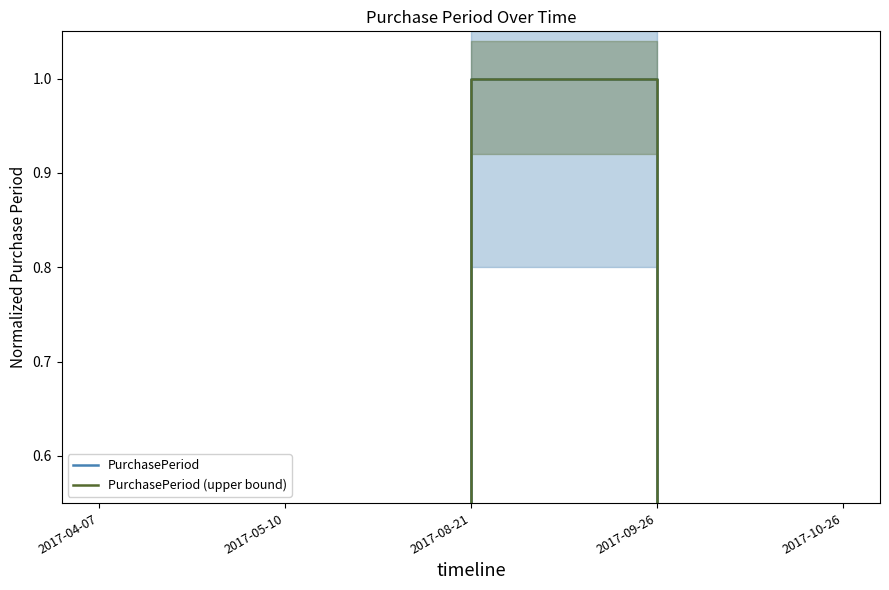

Is it true that PurchasePeriod (upper bound) equals 0.1 at 2017-05-10?

False